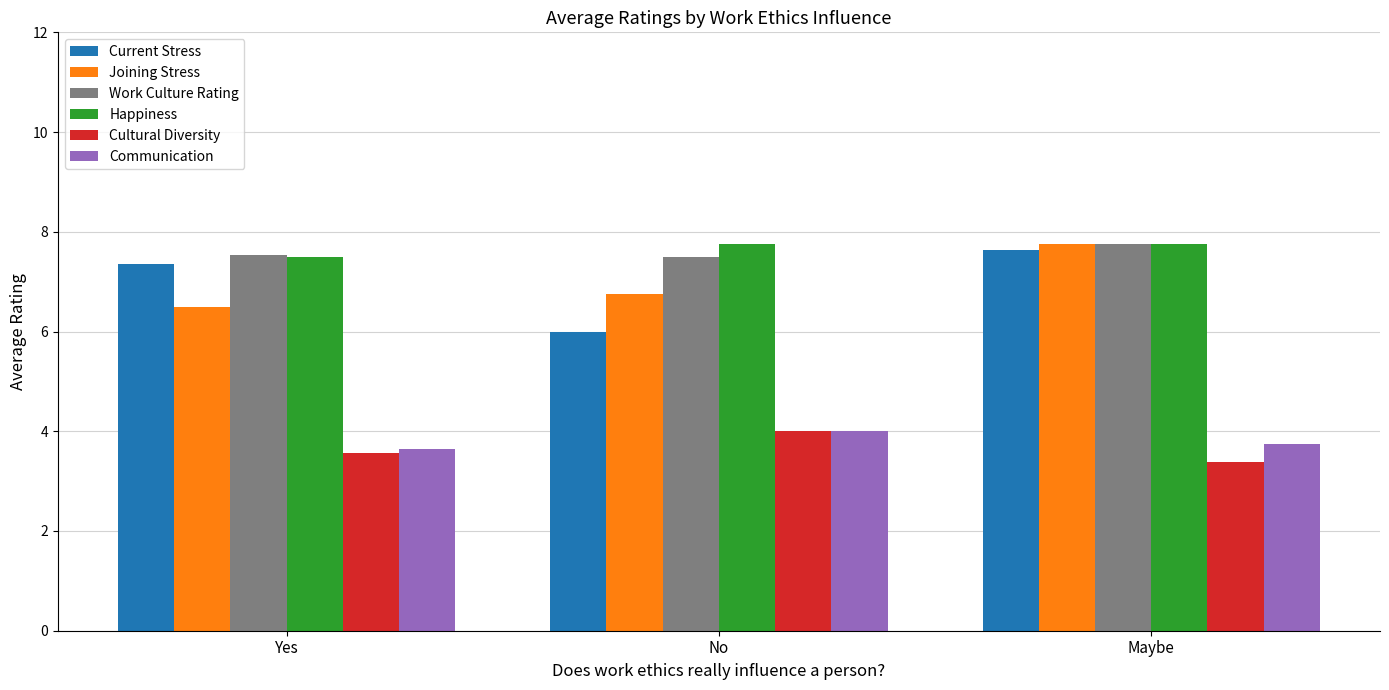

What is the difference between the highest and lowest values at Yes?

4.0